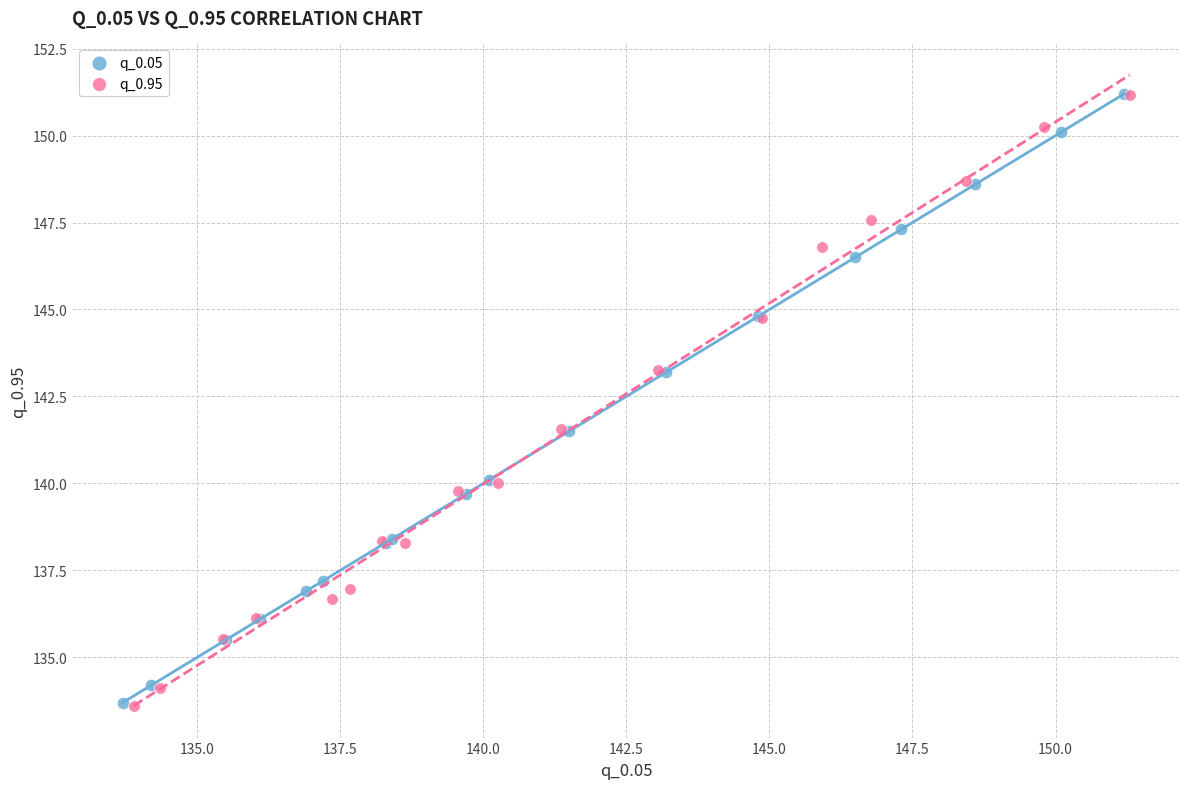

Which series has the widest spread of Y values?

q_0.95